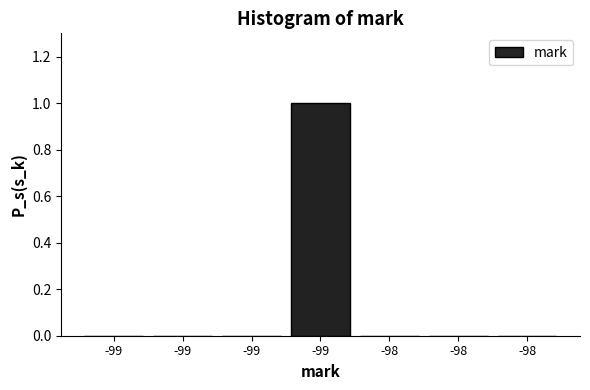

Count the number of categories in the chart.

7